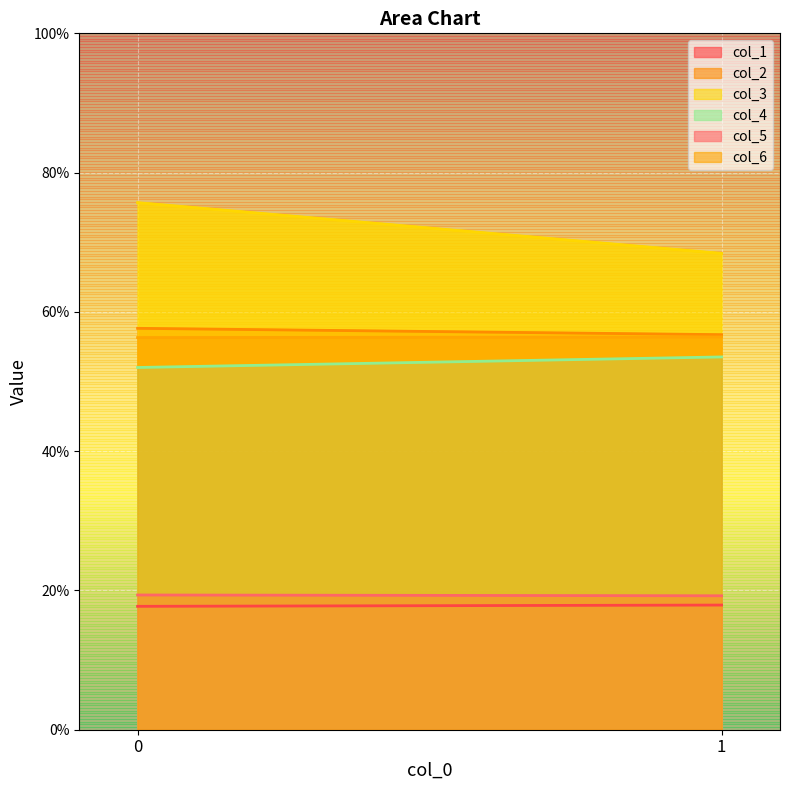

What is the value of the col_2 point at the 1st from the left?

57.6